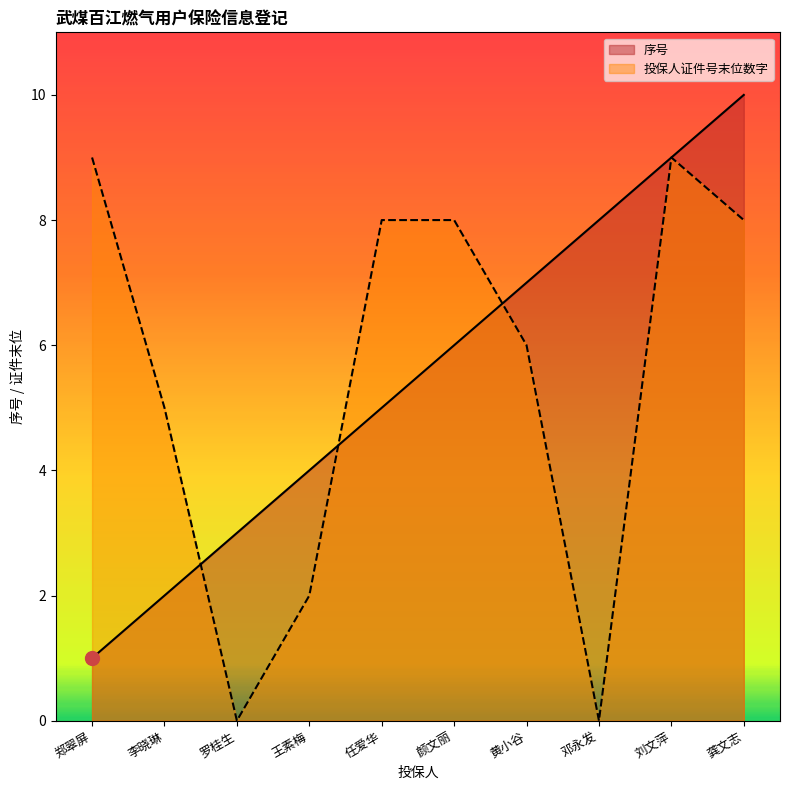

The 投保人证件号末位数字 series shows 0 at 罗桂生. True or false?

True